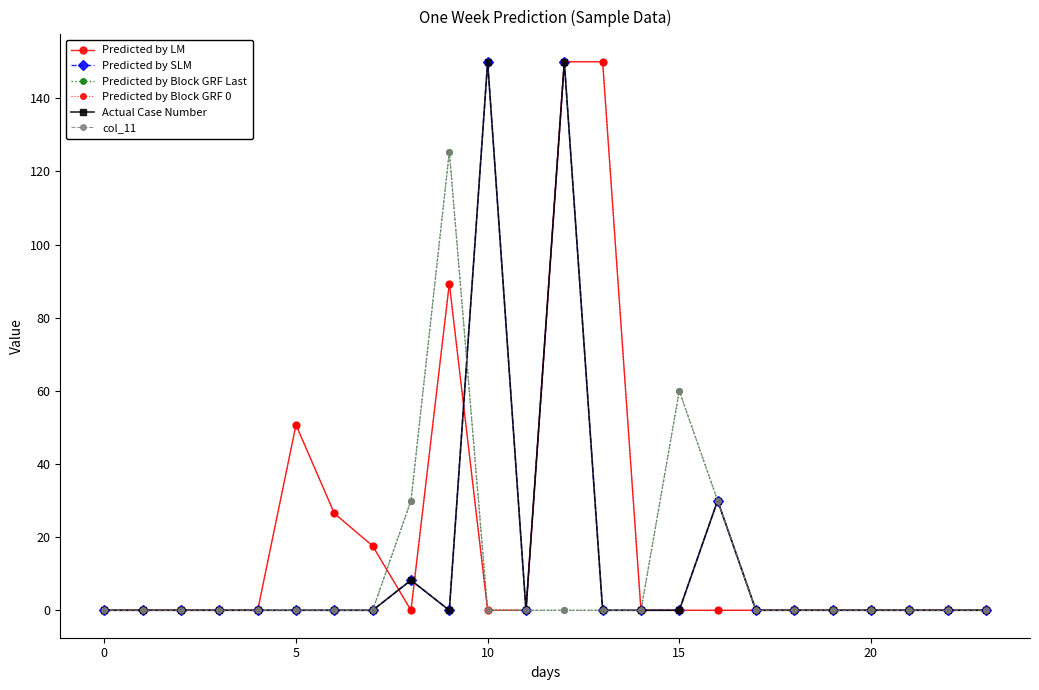

Is this an area chart (filled region under the line)?

No